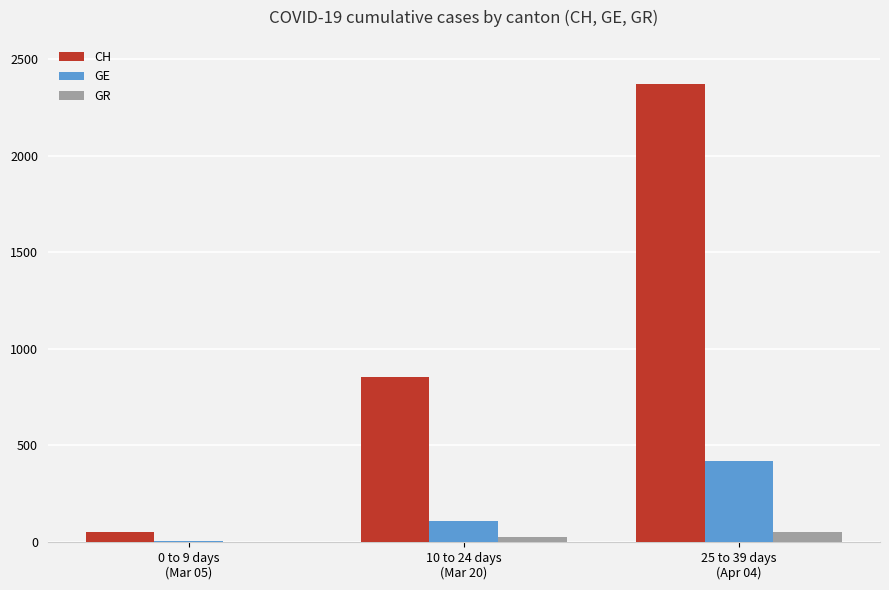

Count the number of data series in this chart.

3